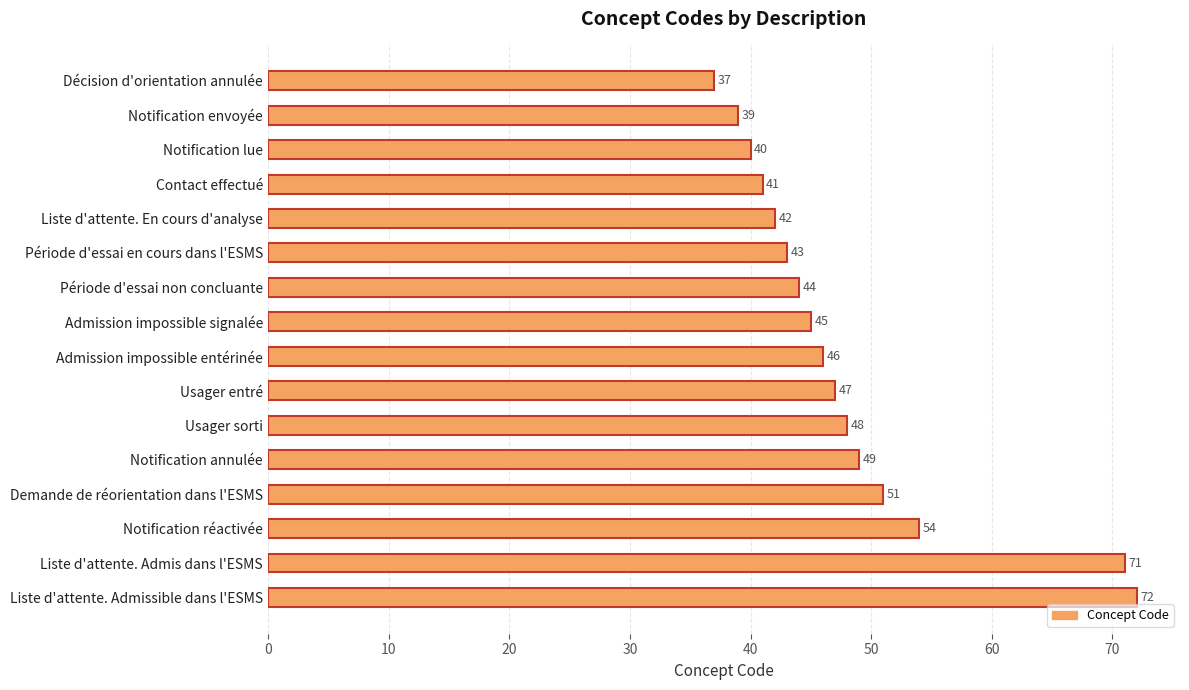

How many values are below 46?

8